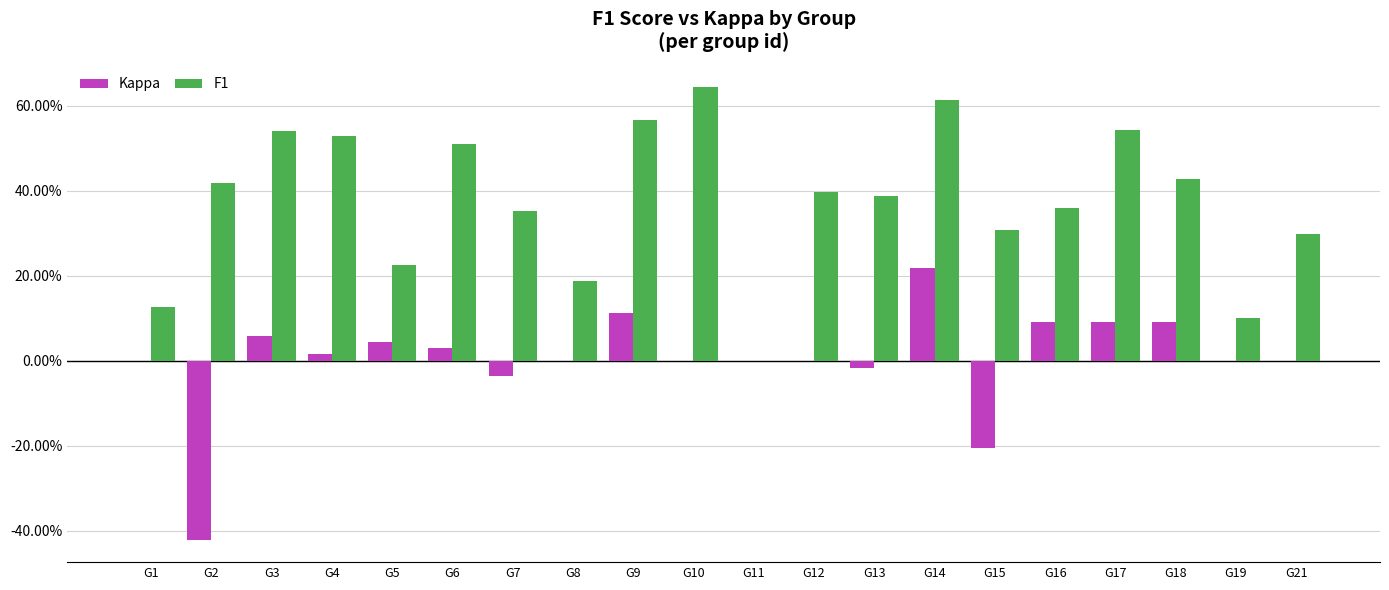

Between G4 and G6, which is larger?

G6